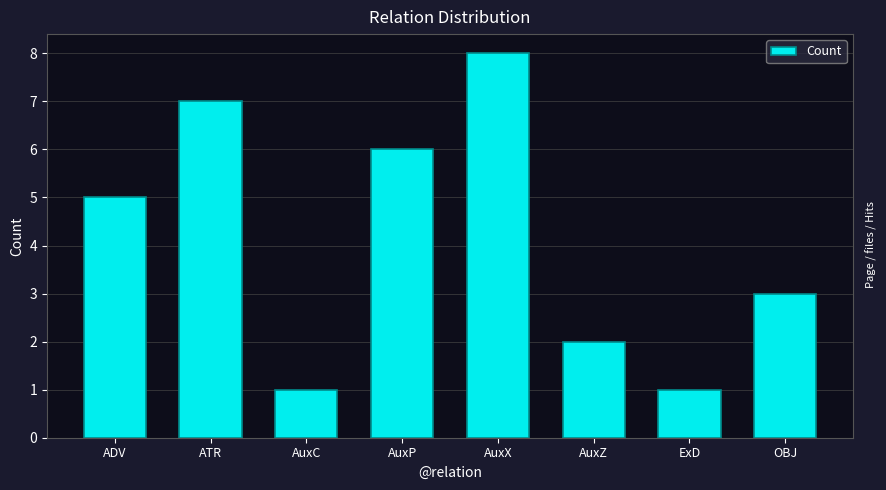

Is it true that the value at ADV is 5?

True